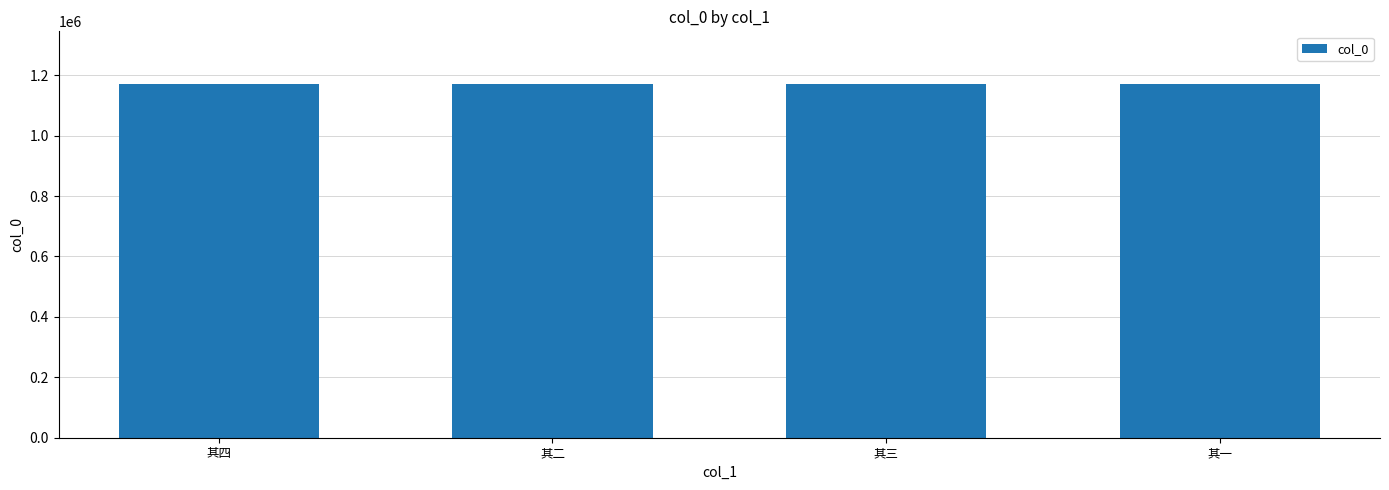

Approximately how many times larger is the value at 其三 compared to 其二?

1.0